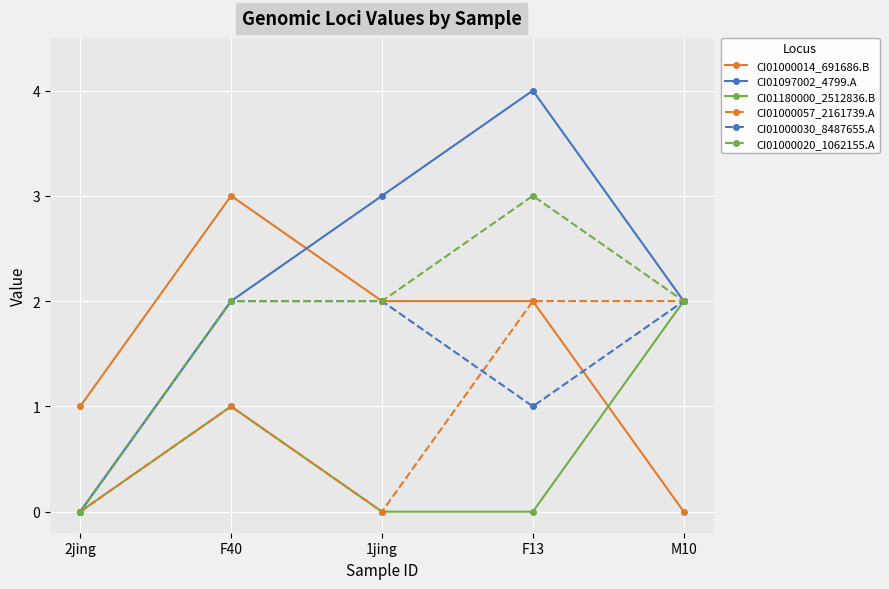

True or false: CI01097002_4799.A has a value of 7 at F13.

False